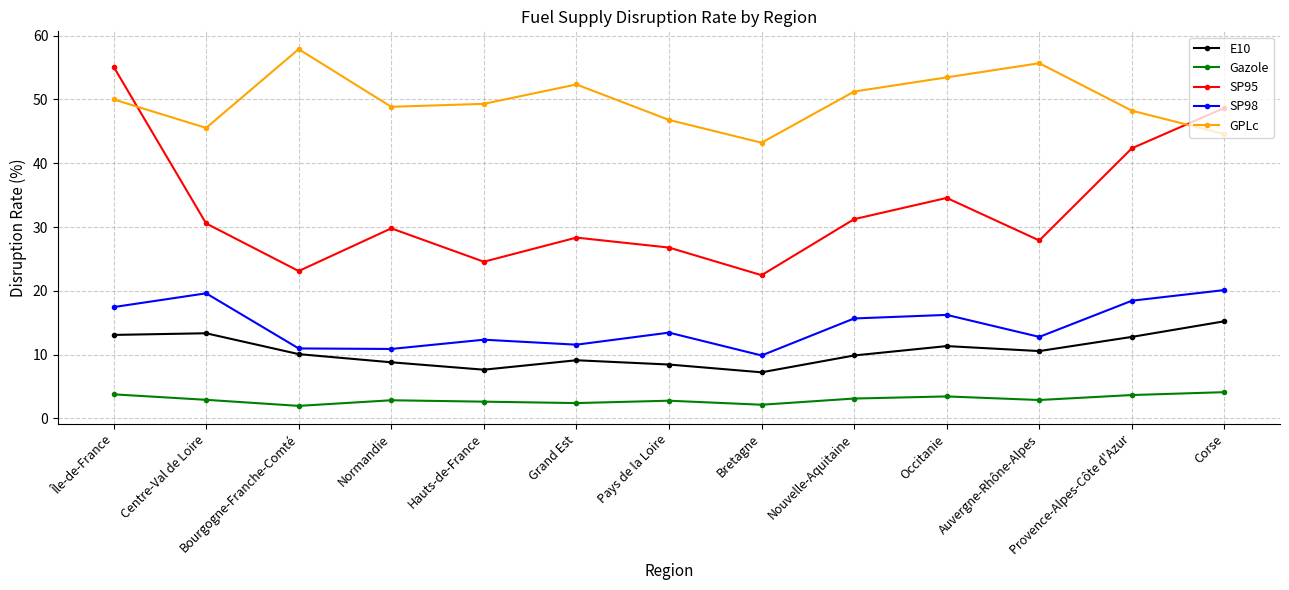

What is the label of the 5th point from the left?

Hauts-de-France